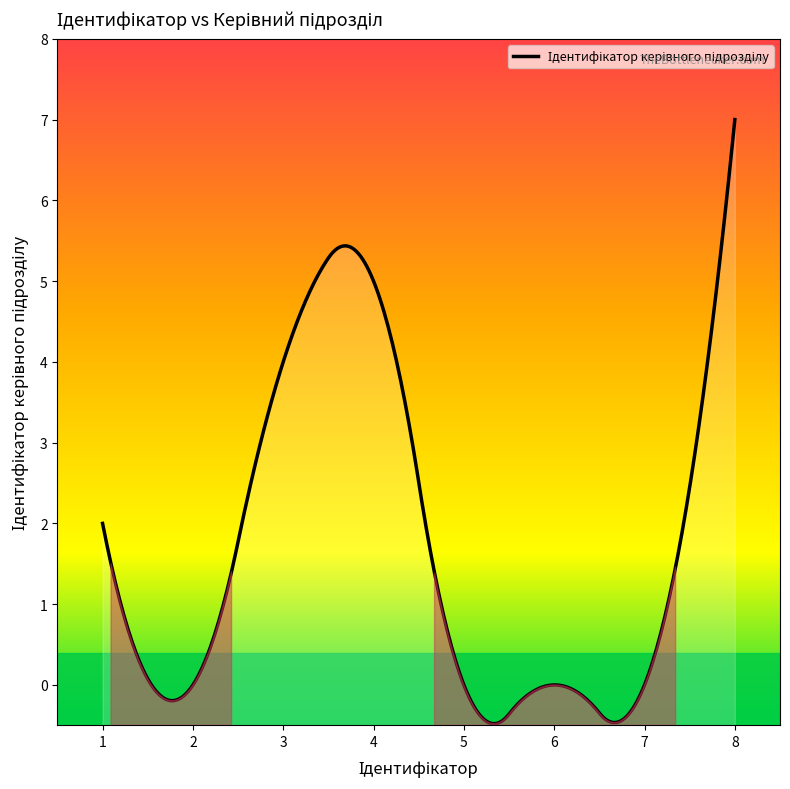

Reading left to right, what are all the values shown in this chart?

2	0	4	5	0	0	0	7